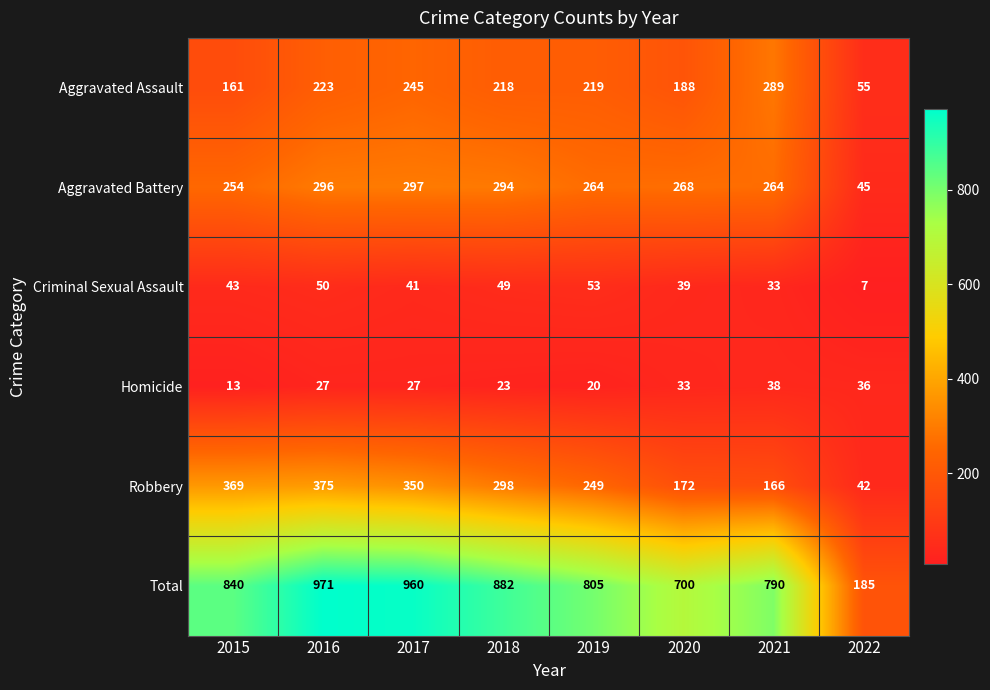

How many values in the Robbery series are below 298?

4